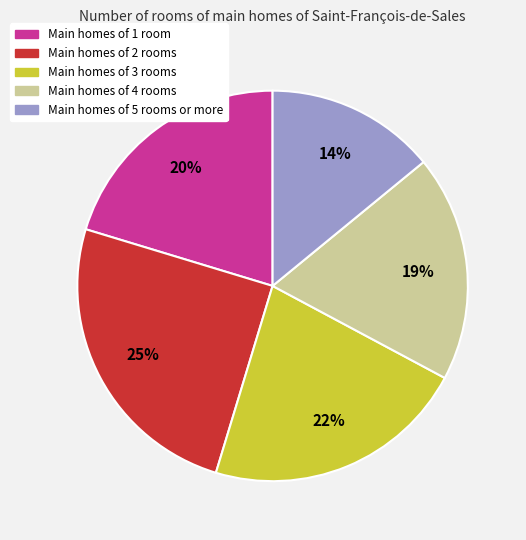

Does any single category account for the majority?

No